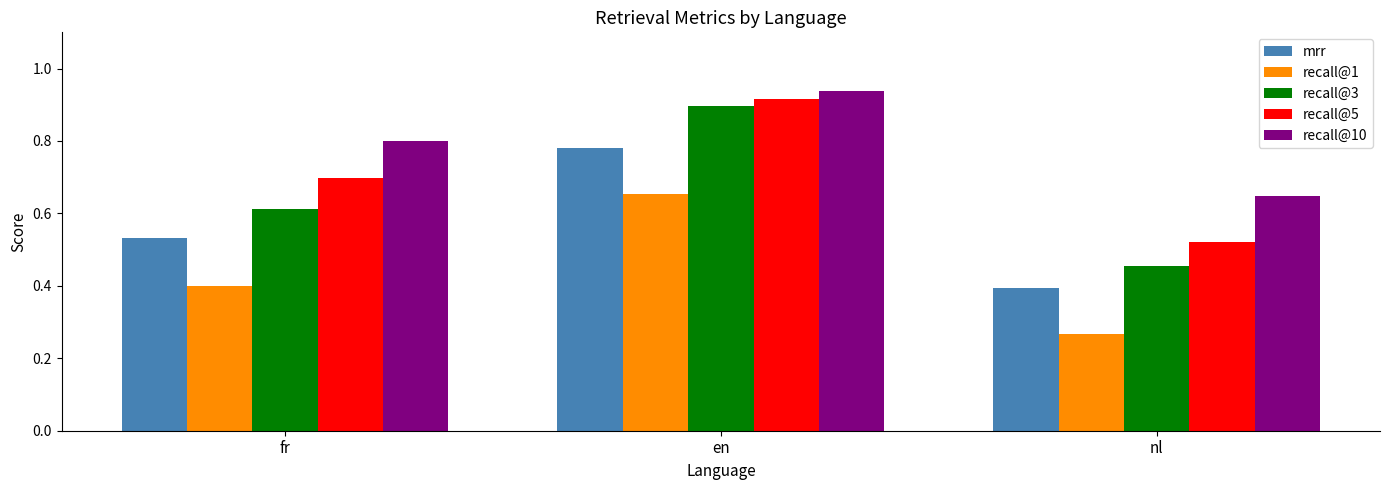

What is the lowest value of the mrr series?

0.4